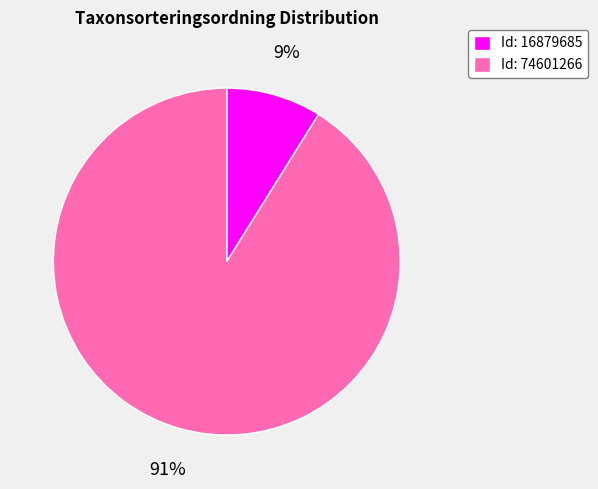

To the nearest percent, what is the combined percentage of Id: 74601266 and Id: 16879685?

100%